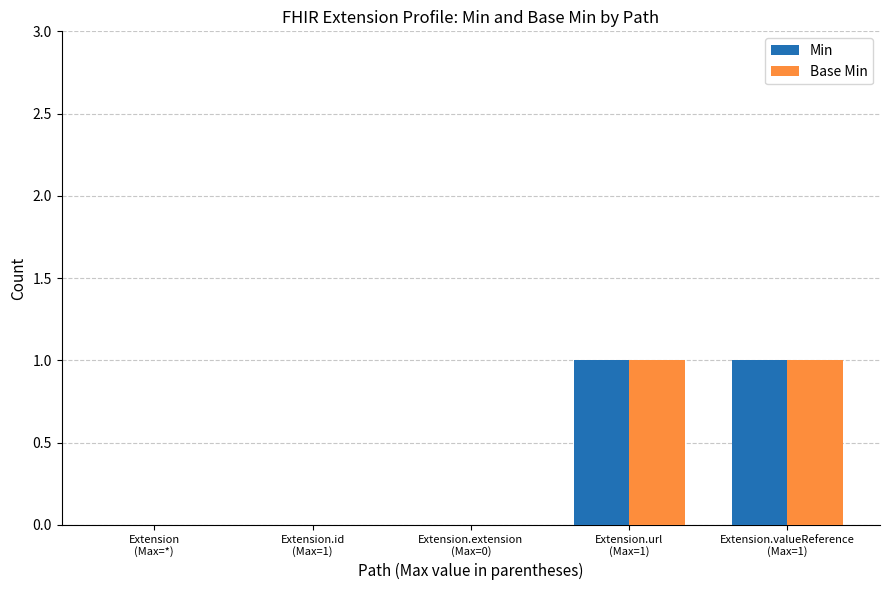

Which series has the largest range (max minus min)?

Min